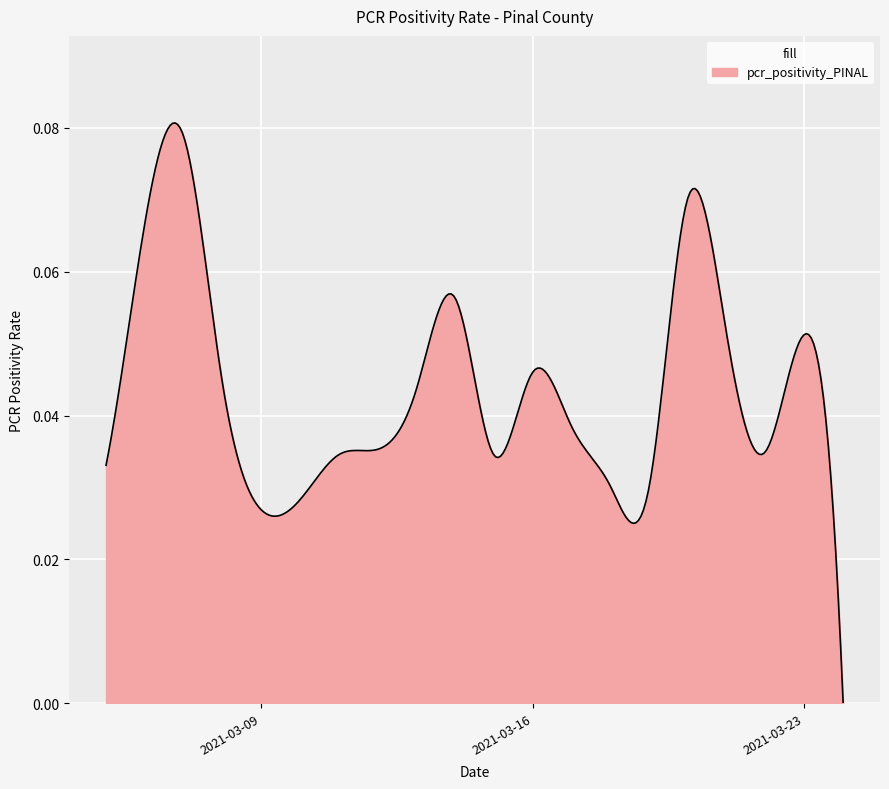

What is the greatest value displayed?

0.1